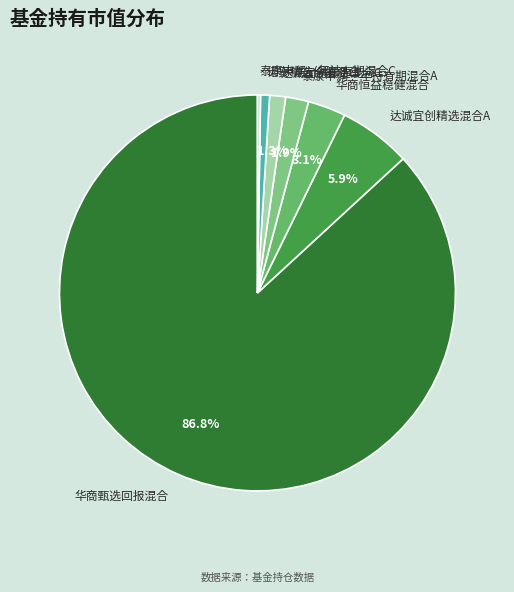

What is the largest slice in the pie chart?

华商甄选回报混合